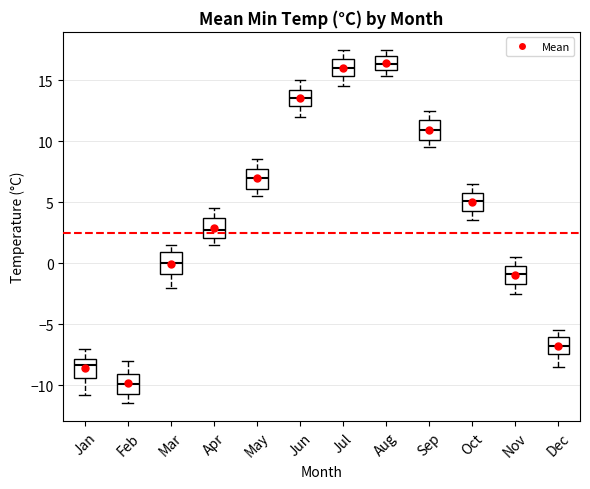

Reading left to right, read every box against the y-axis: the position of its median line, the range the box covers, and the ends of its whiskers. The values are not printed on the chart, so give them approximately, as read against the axis.

Jan: median -8.5, box -9.5 to -8.0, whiskers -11.0 to -7.0
Feb: median -10.0, box -10.5 to -9.0, whiskers -11.5 to -8.0
Mar: median 0.0, box -1.0 to 1.0, whiskers -2.0 to 1.5
Apr: median 3.0, box 2.0 to 3.5, whiskers 1.5 to 4.5
May: median 7.0, box 6.0 to 7.5, whiskers 5.5 to 8.5
Jun: median 13.5, box 13.0 to 14.0, whiskers 12.0 to 15.0
Jul: median 16.0, box 15.5 to 16.5, whiskers 14.5 to 17.5
Aug: median 16.5, box 16.0 to 17.0, whiskers 15.5 to 17.5
Sep: median 11.0, box 10.0 to 11.5, whiskers 9.5 to 12.5
Oct: median 5.0, box 4.5 to 5.5, whiskers 3.5 to 6.5
Nov: median -1.0, box -1.5 to -0.5, whiskers -2.5 to 0.5
Dec: median -7.0, box -7.5 to -6.0, whiskers -8.5 to -5.5